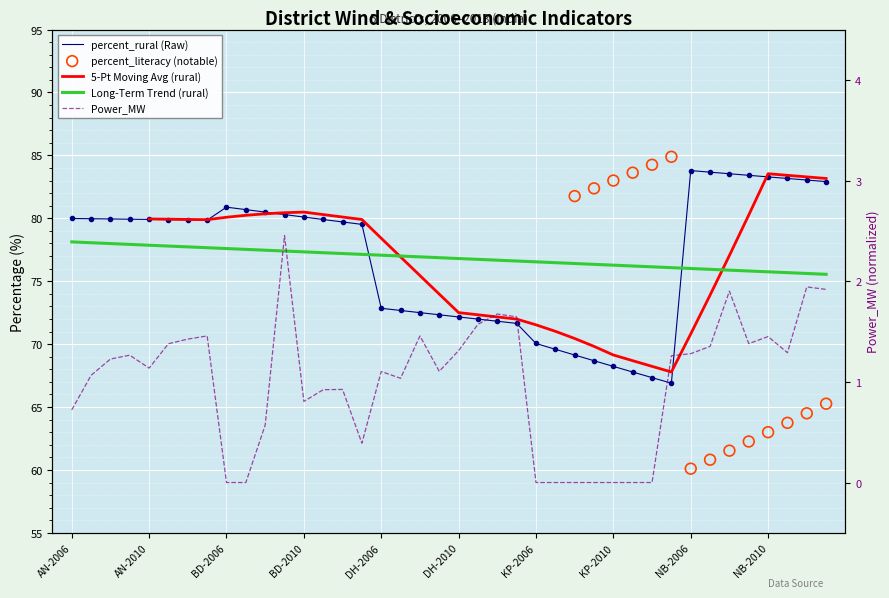

What is the total value across all series at AN-2013?

81.3